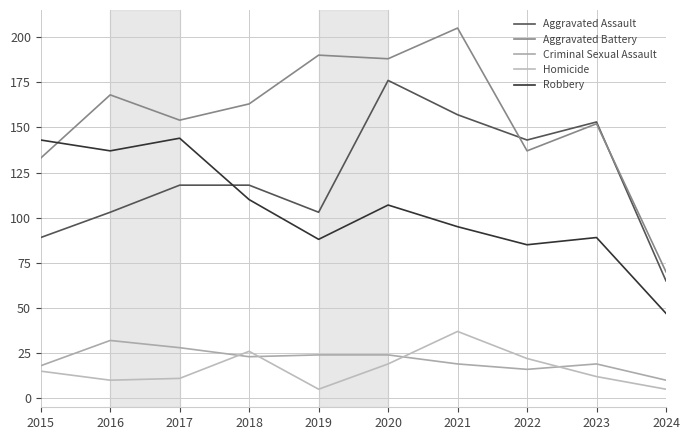

Which has a higher value, 2019 or 2023?

2023